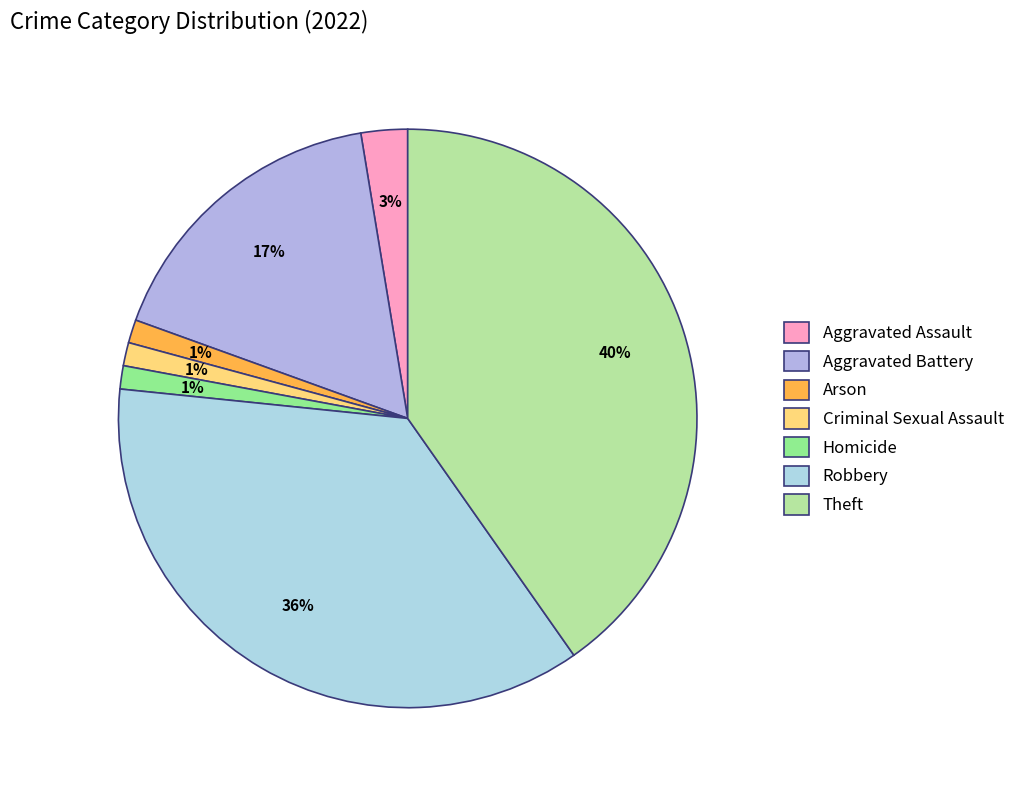

To the nearest percent, what is the difference between the largest and smallest slice percentages?

39%